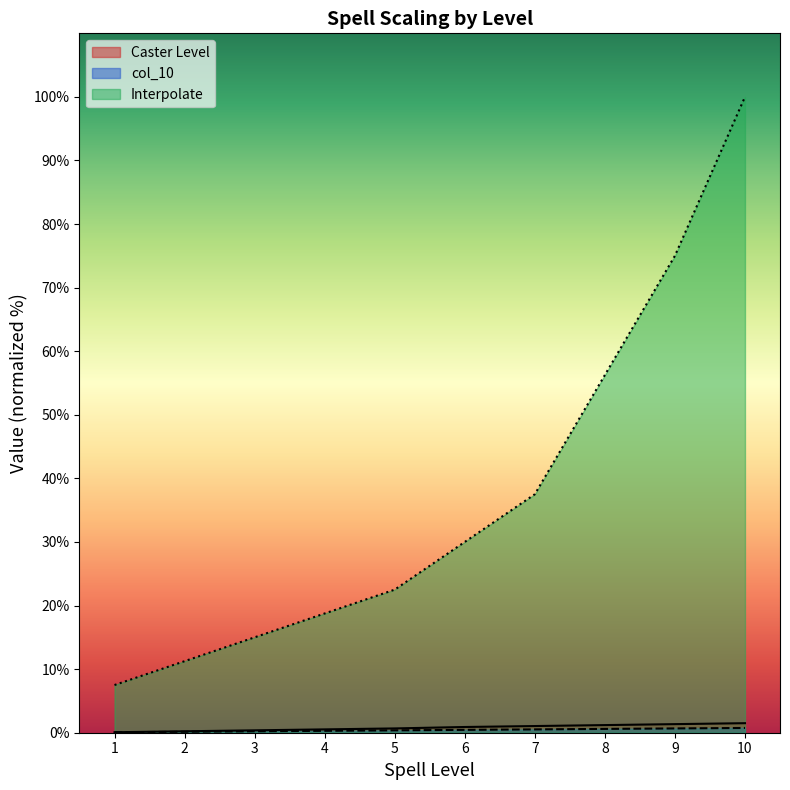

Which has a higher value, 1 or 10?

10